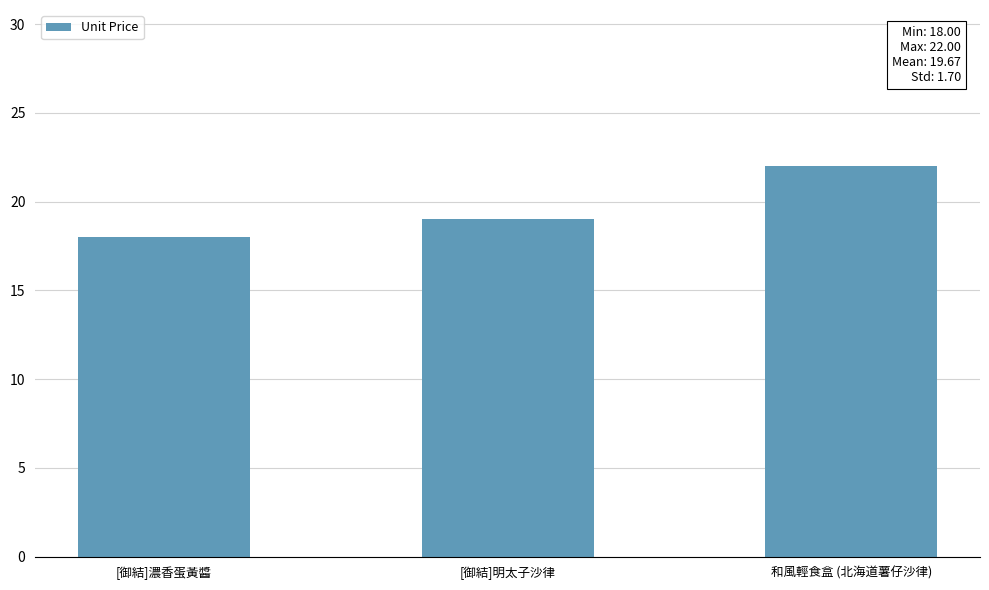

List the labels in order of value, largest first.

和風輕食盒 (北海道薯仔沙律), [御結]明太子沙律, [御結]濃香蛋黃醬